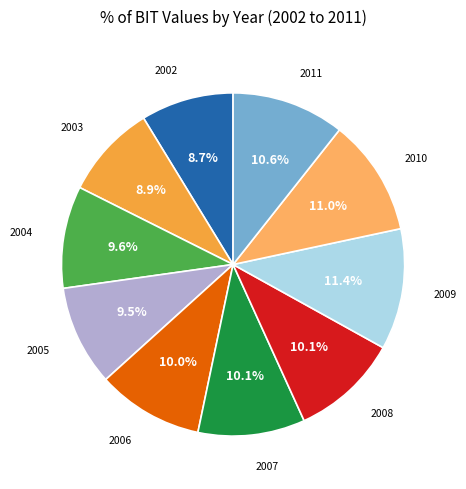

To the nearest percent, what is the combined percentage of 2008 and 2010?

21%